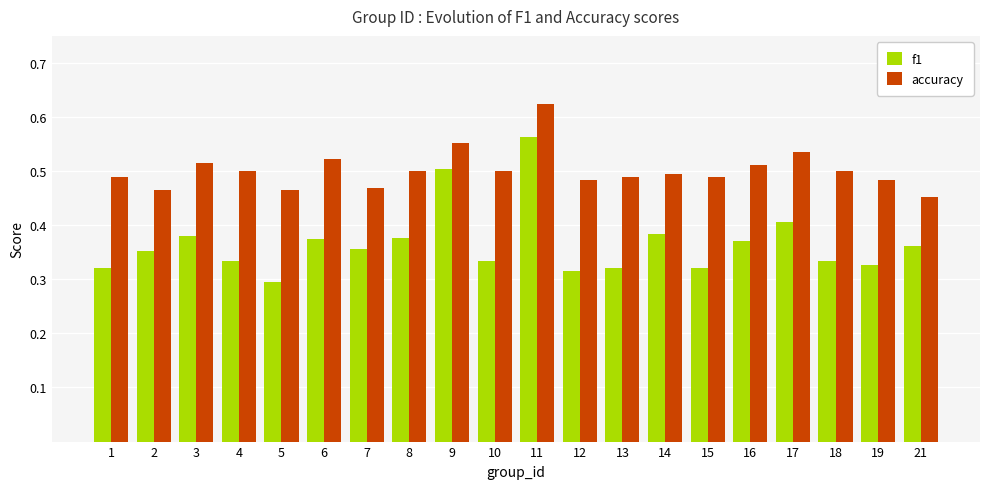

Rank the series at 2 from lowest to highest value.

f1, accuracy